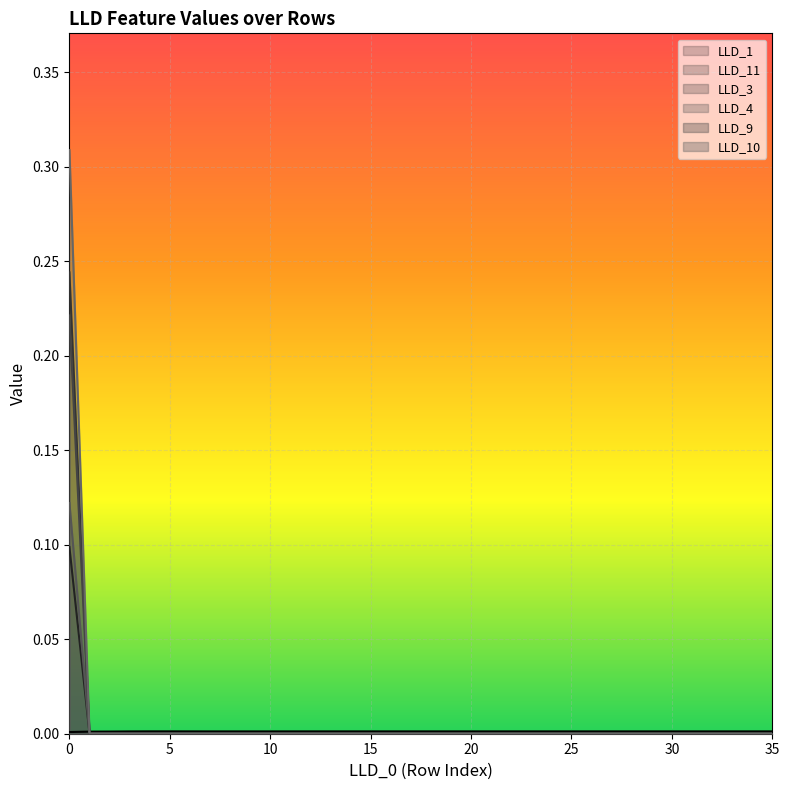

What are all the series names shown in the legend?

LLD_1, LLD_11, LLD_3, LLD_4, LLD_9, LLD_10